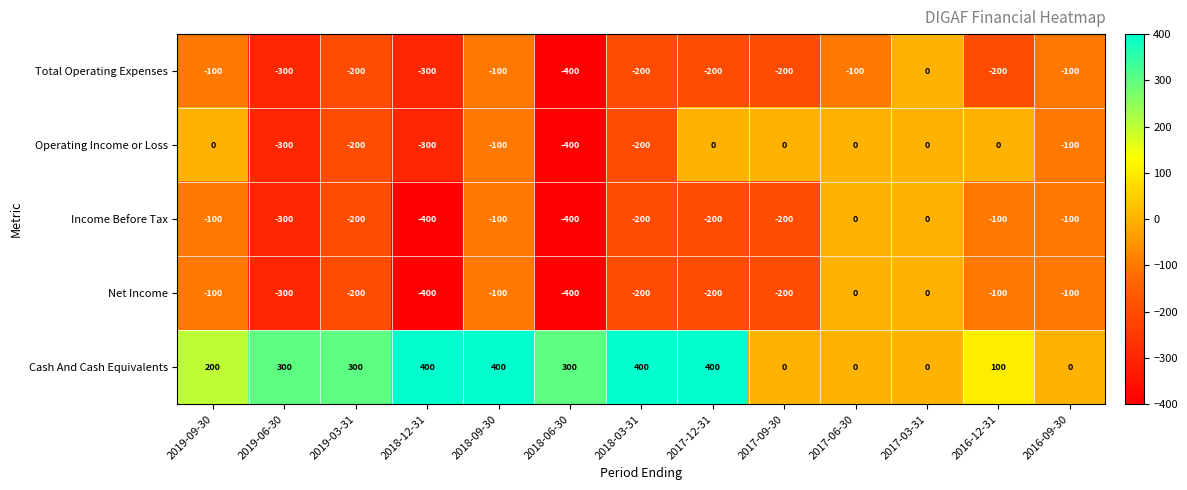

Count the Total Operating Expenses values in the range -200 to -100.

9